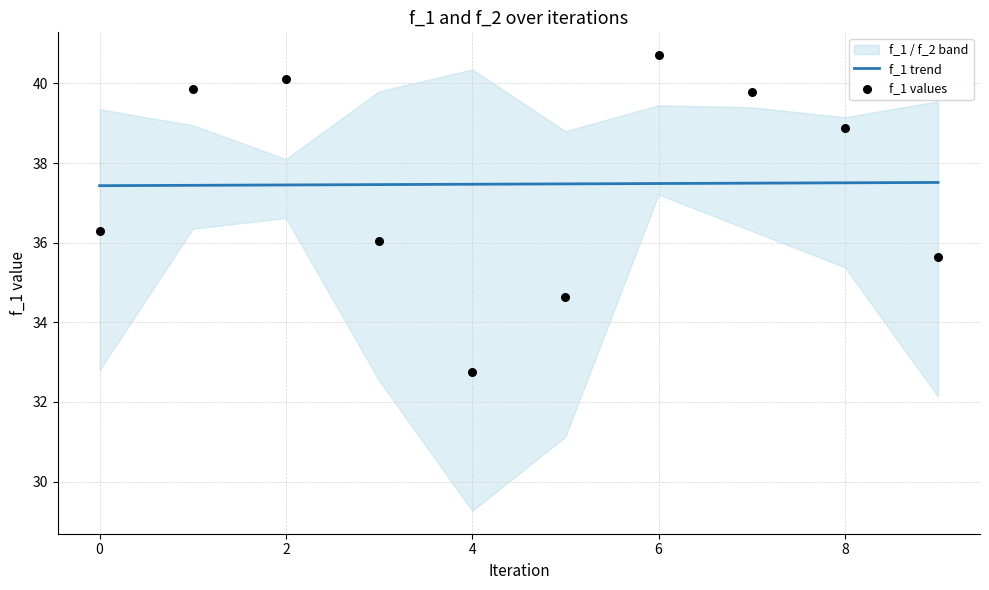

Which series contains the highest Y value?

f_1 values